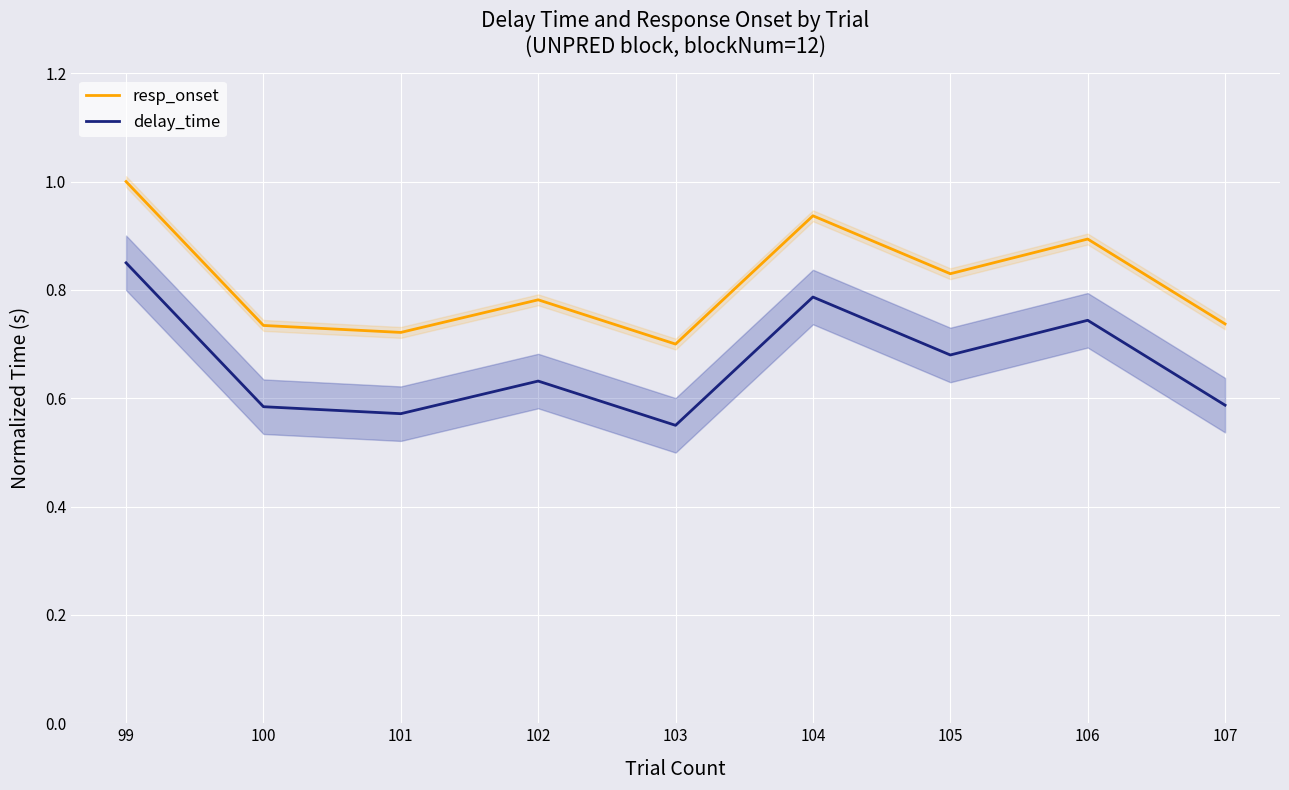

Between 100 and 102, which series saw the biggest shift?

resp_onset